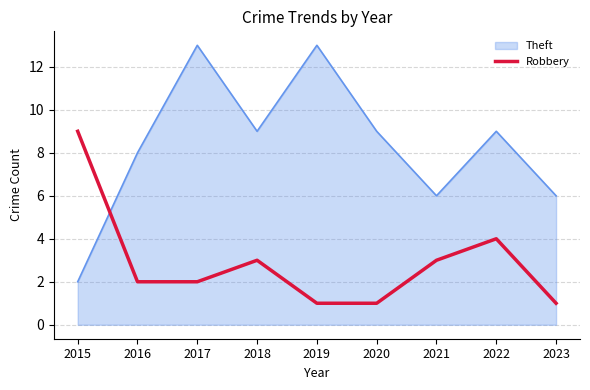

What is the difference between the maximum and minimum values in the Theft series?

11